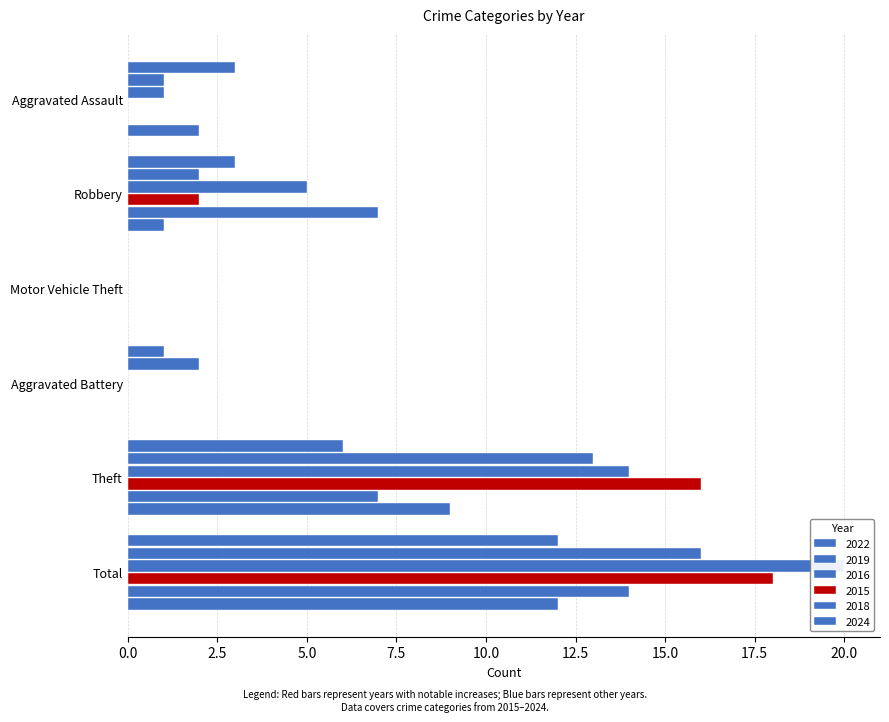

Which series has the widest spread of values?

2016